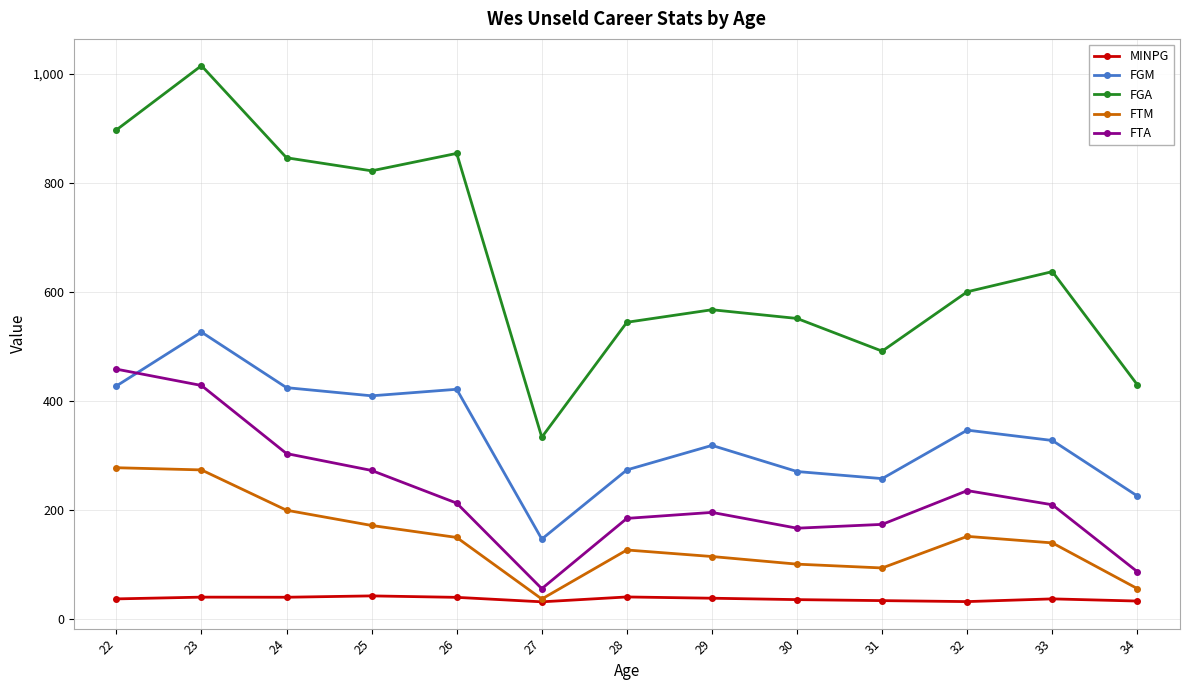

True or false: FTM has a value of 235.9 at 33.

False